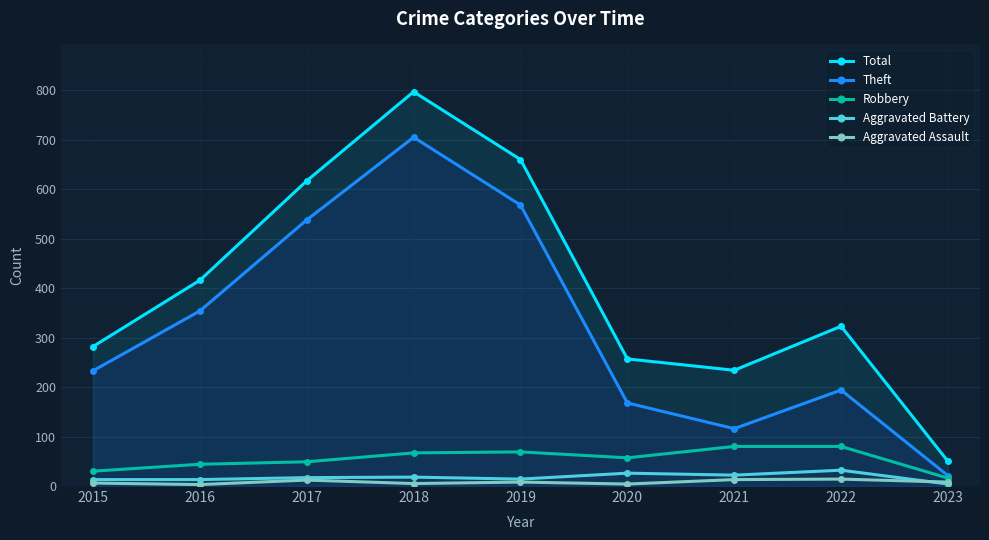

What is the spread (max minus min) of values at 2021?

221